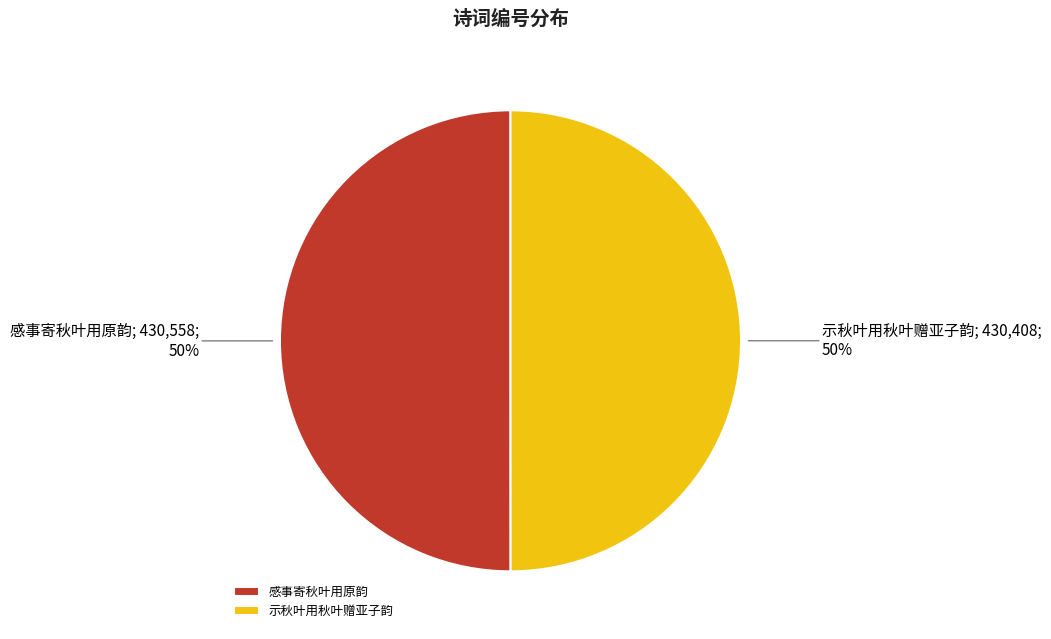

Is it true that 感事寄秋叶用原韵 is 41% of the pie?

False